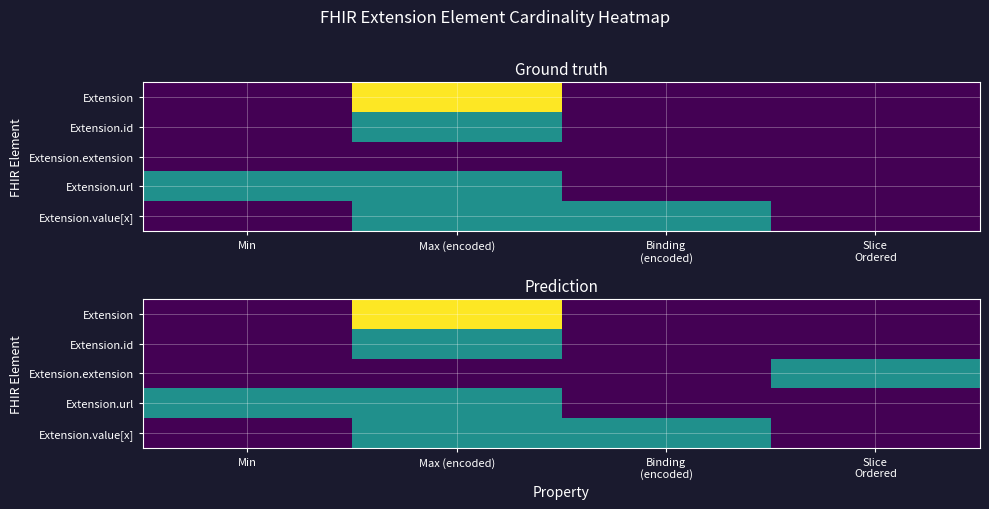

How many categories are shown in the chart?

4